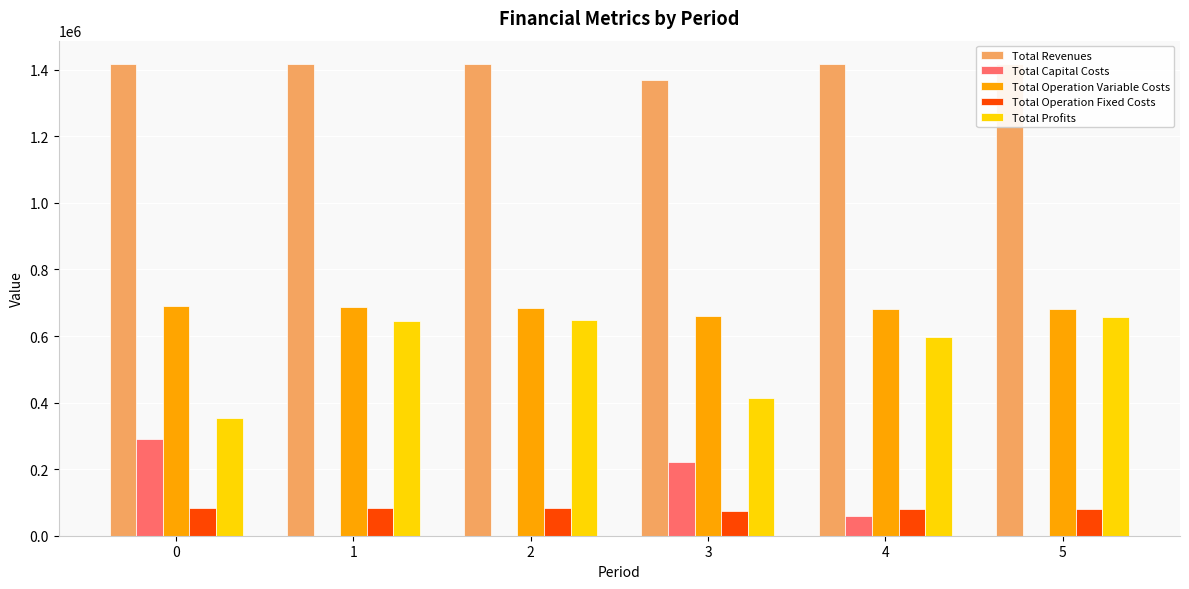

What are all the series names shown in the legend?

Total Revenues, Total Capital Costs, Total Operation Variable Costs, Total Operation Fixed Costs, Total Profits